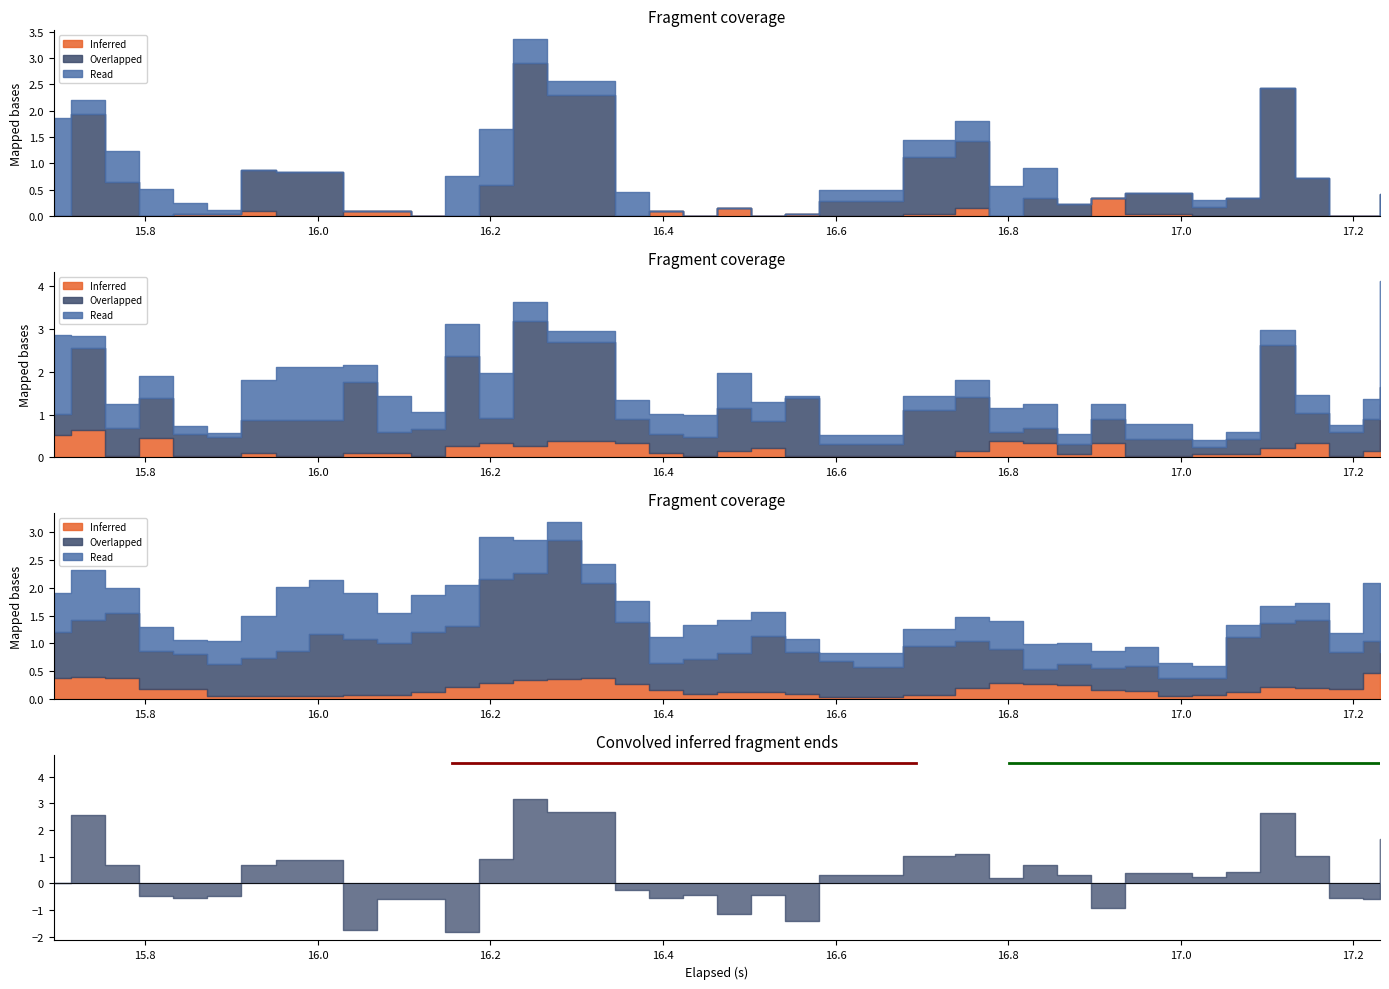

At which category is the sum across all series the highest?

14